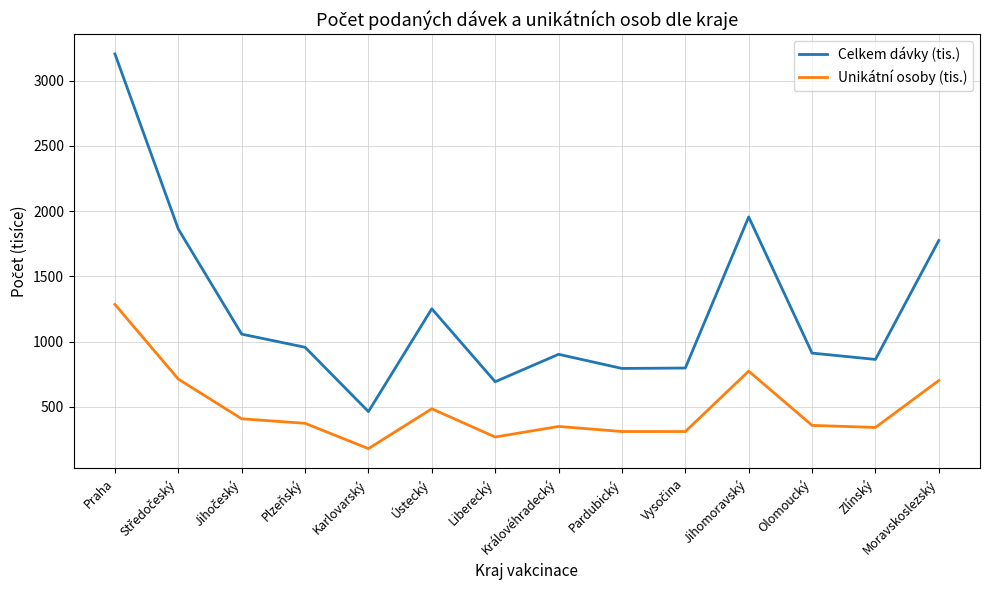

How many values in the Unikátní osoby (tis.) series exceed 373?

7